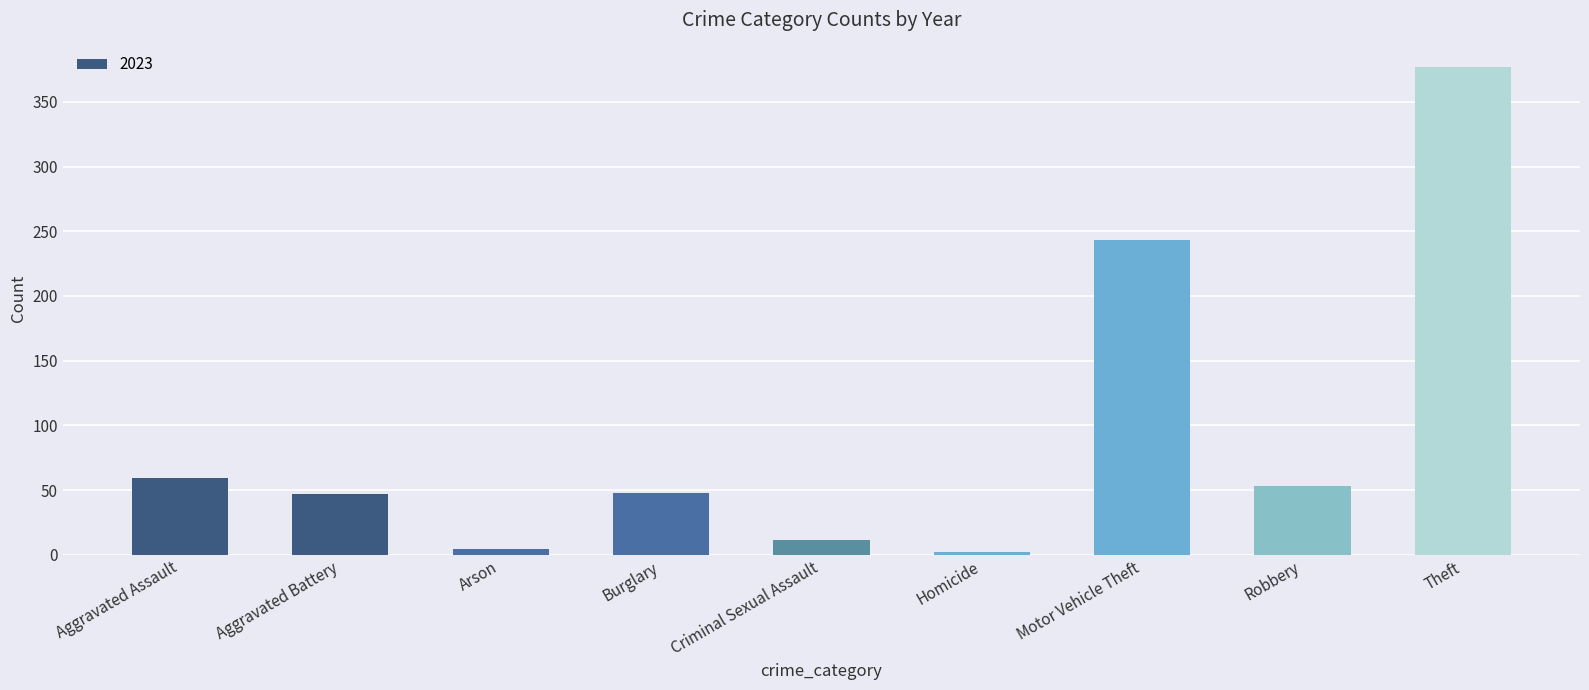

What is the difference between the values at Criminal Sexual Assault and Robbery?

42